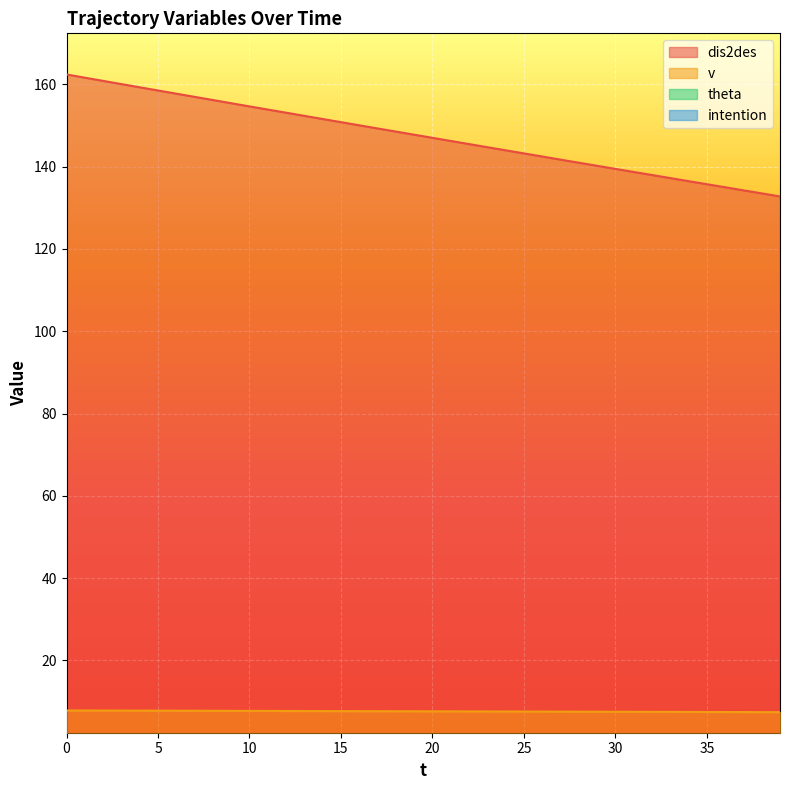

True or false: dis2des and v intersect in this chart.

False